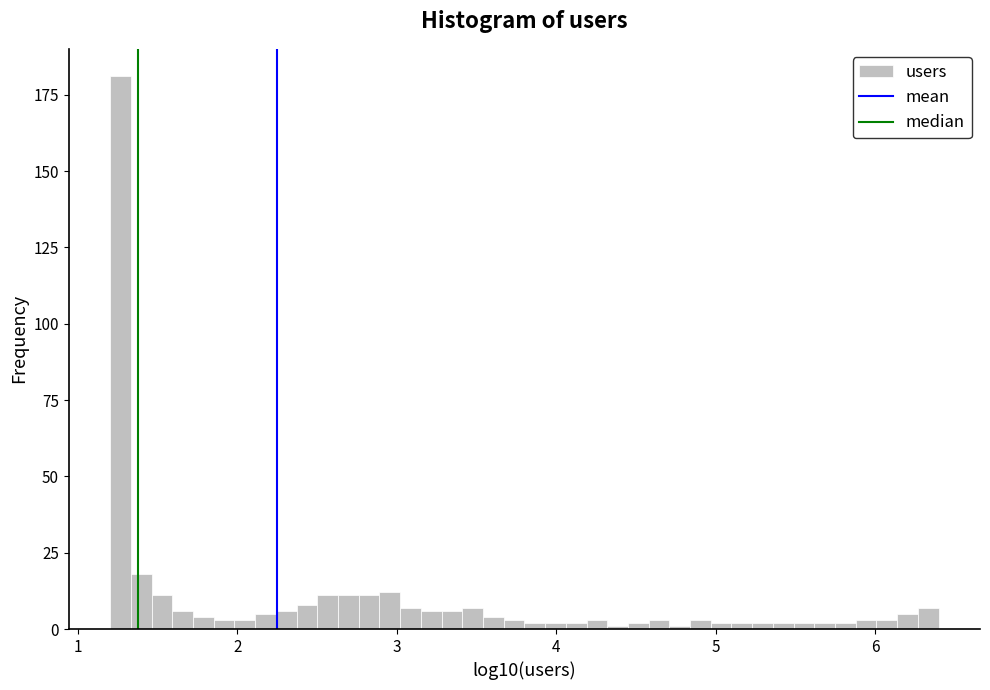

Read against the x-axis, roughly where is the centre of the tallest bar?

1.3